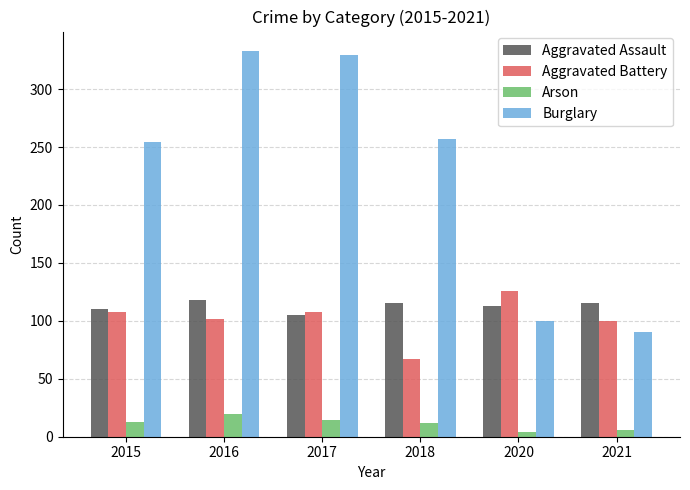

The Aggravated Battery series shows 27 at 2018. True or false?

False